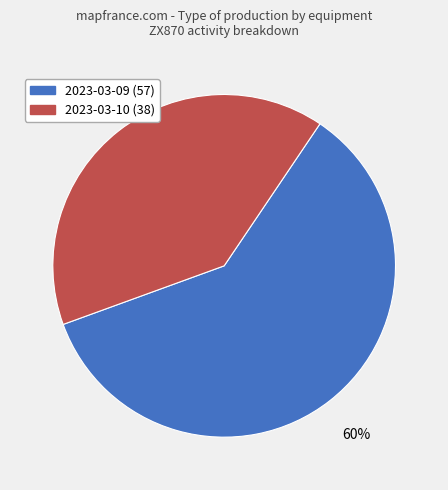

Is there any slice that represents more than half of the pie?

Yes